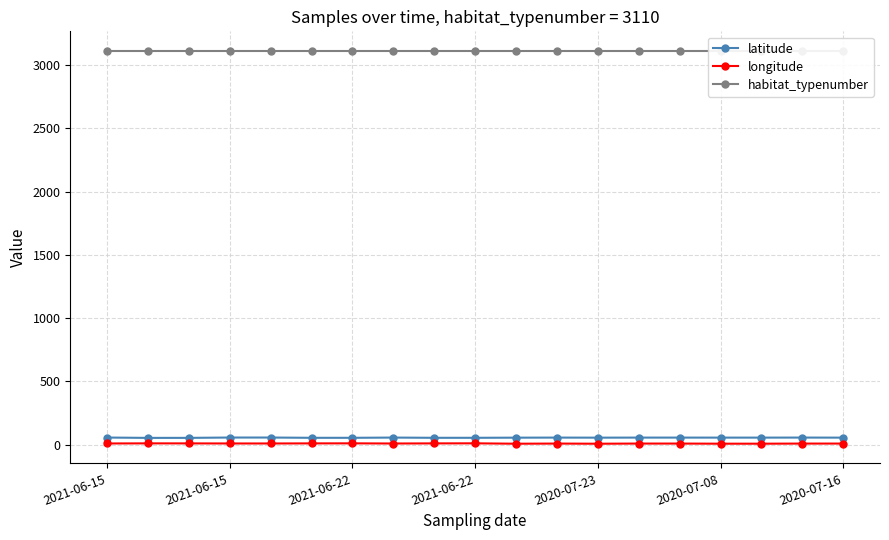

What is the approximate value of longitude at 2021-06-15?

10.5